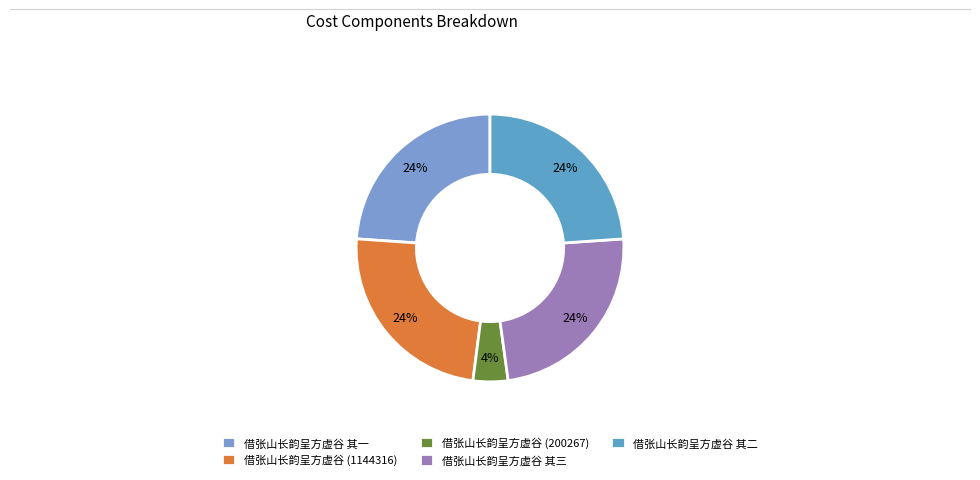

The 借张山长韵呈方虚谷 其二 slice represents 24% of the pie. True or false?

True